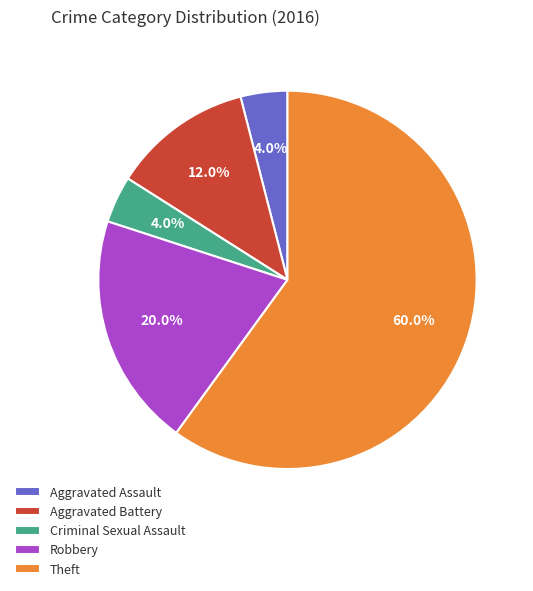

What percentage is the Aggravated Battery slice, to the nearest percent?

12%